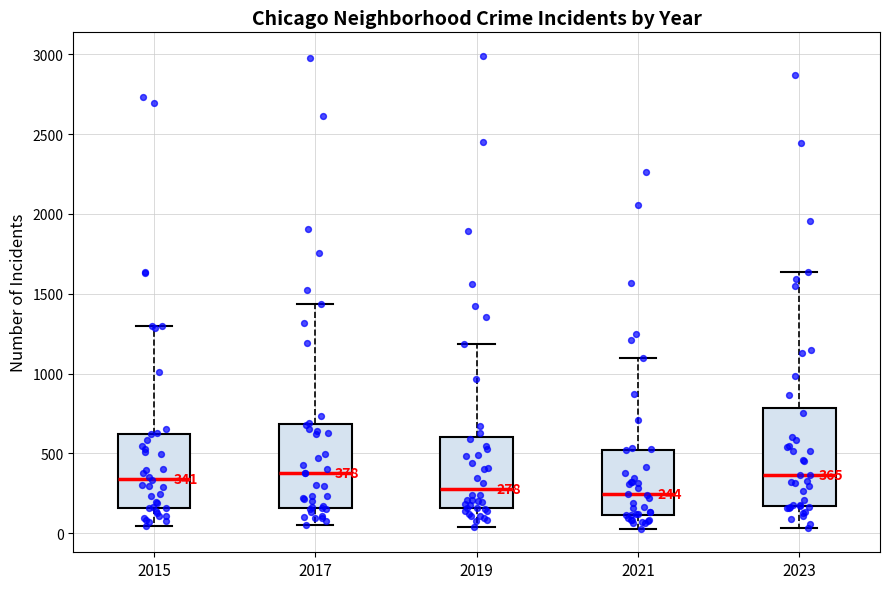

Which box is the tallest, from its lower edge to its upper edge?

2023